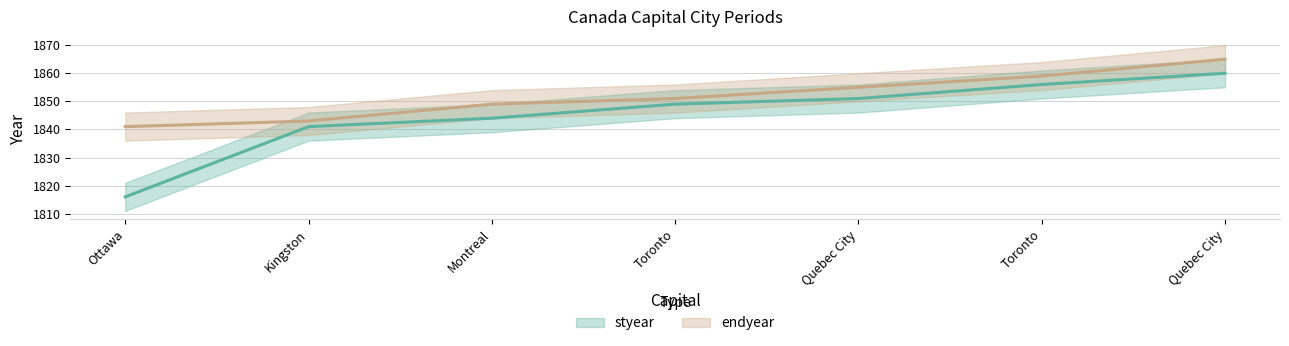

True or false: styear has more than 2 interior local peaks.

False